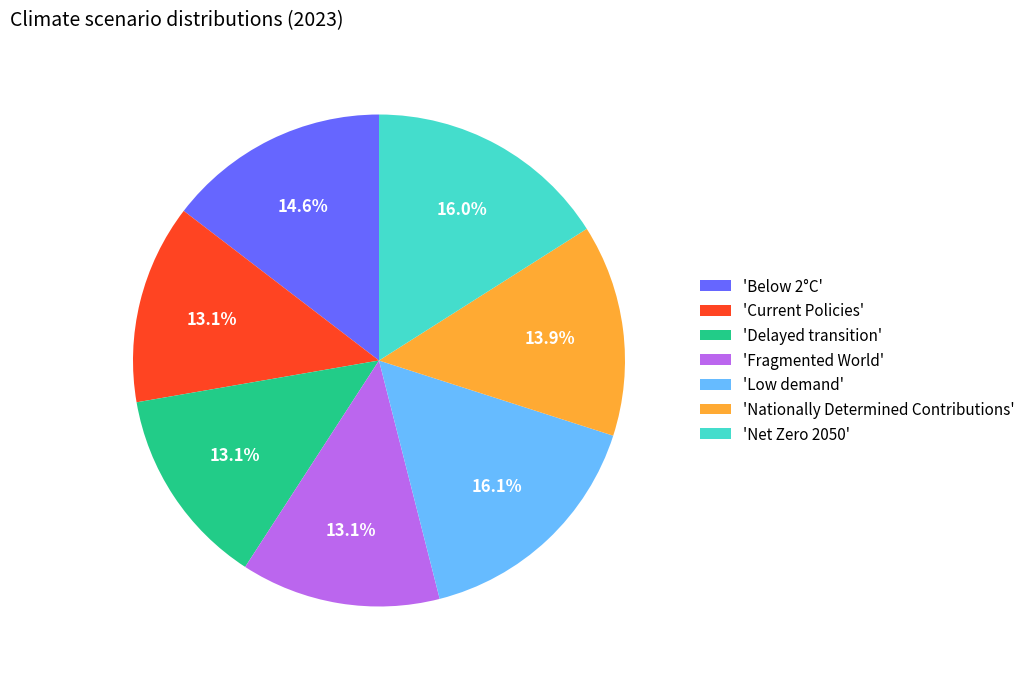

Is there a majority slice in this chart?

No